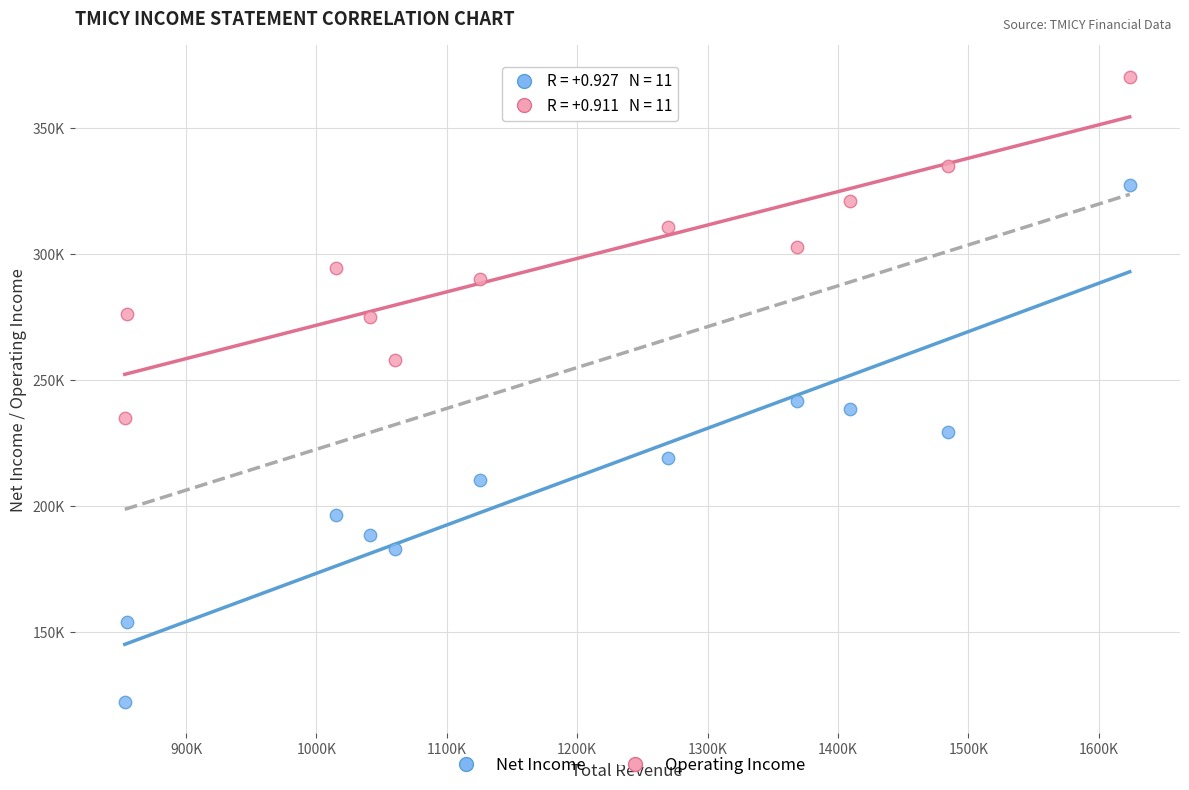

Which series contains the lowest Y value?

Net Income